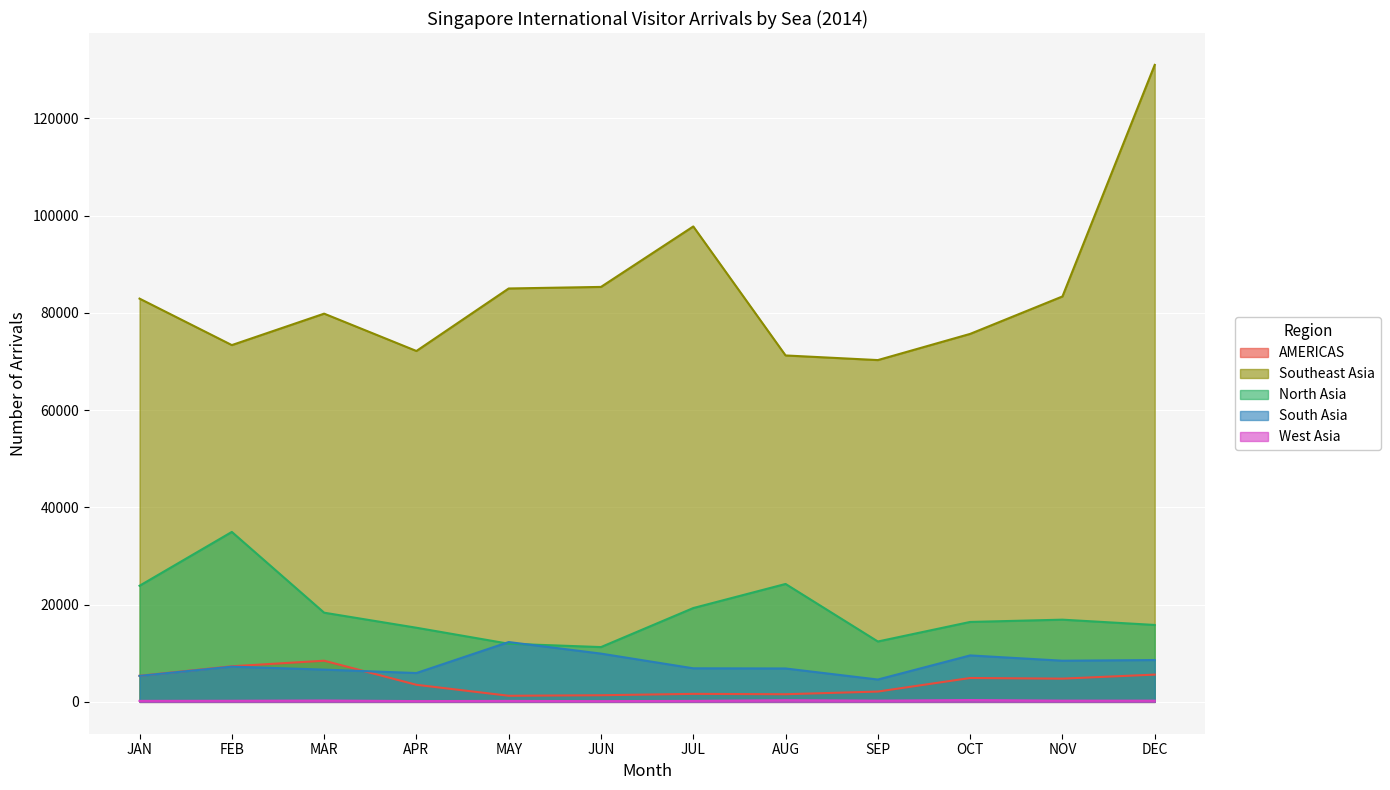

Is it true that West Asia equals 125 at SEP?

False